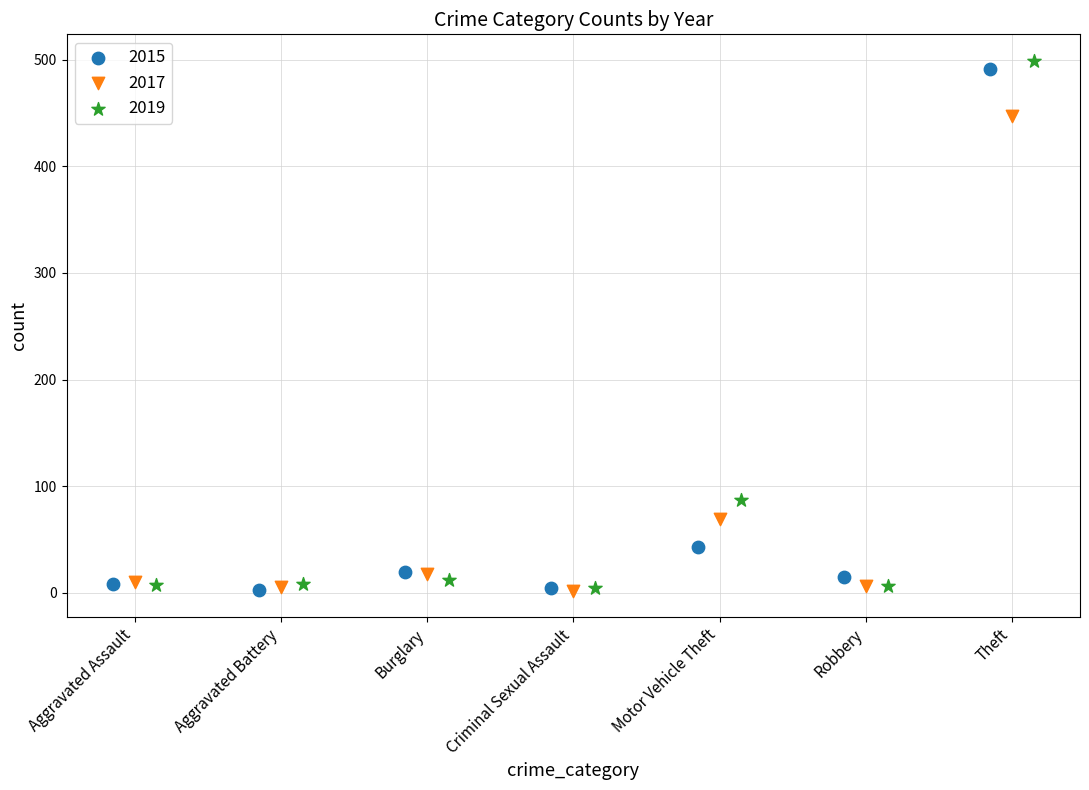

Which series has the widest spread of Y values?

2019